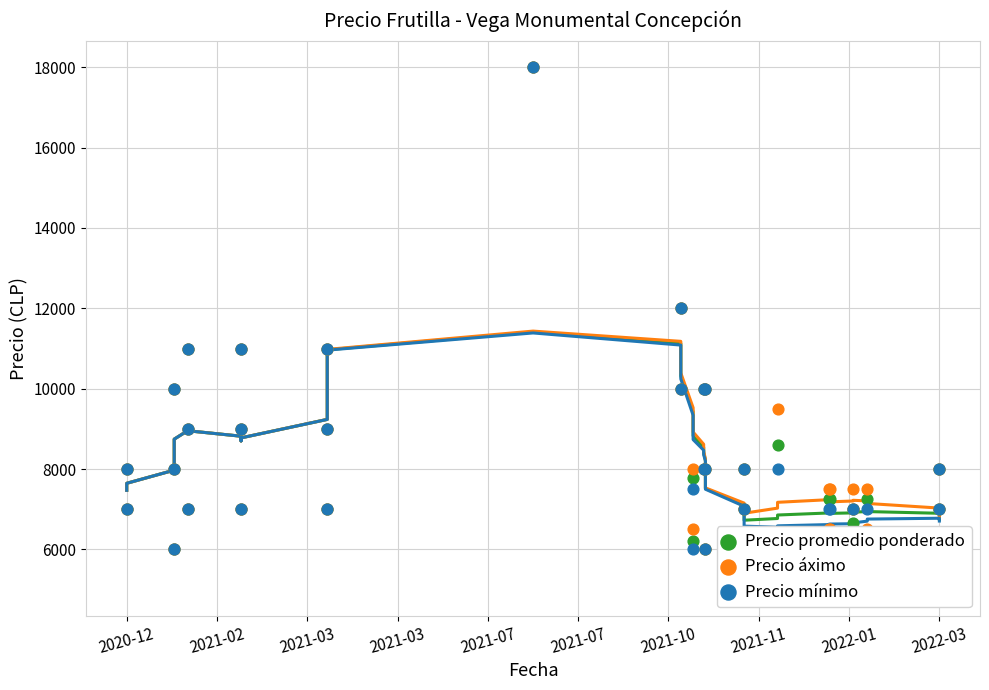

At how many categories does at least one series exceed 8162?

13